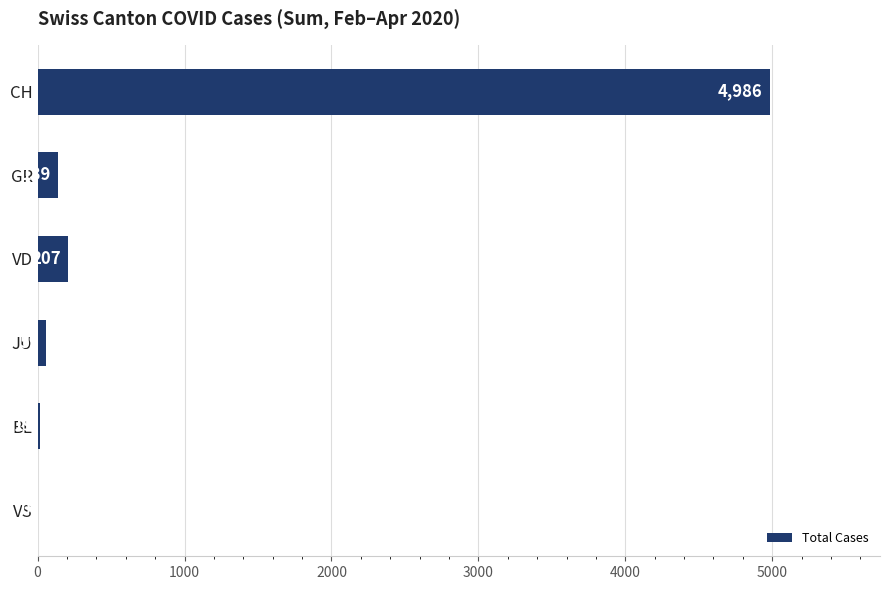

What is the average value?

902